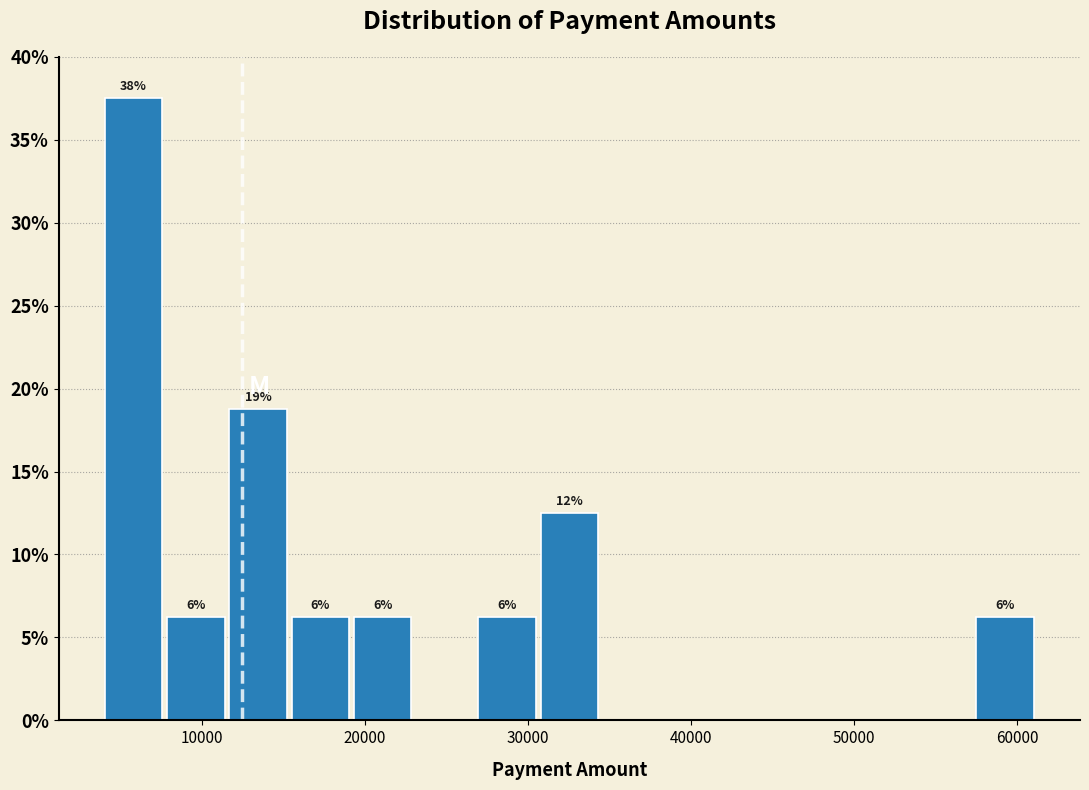

Around what value on the x-axis is the tallest bar? Give the approximate position of its centre, as read against the axis.

6000